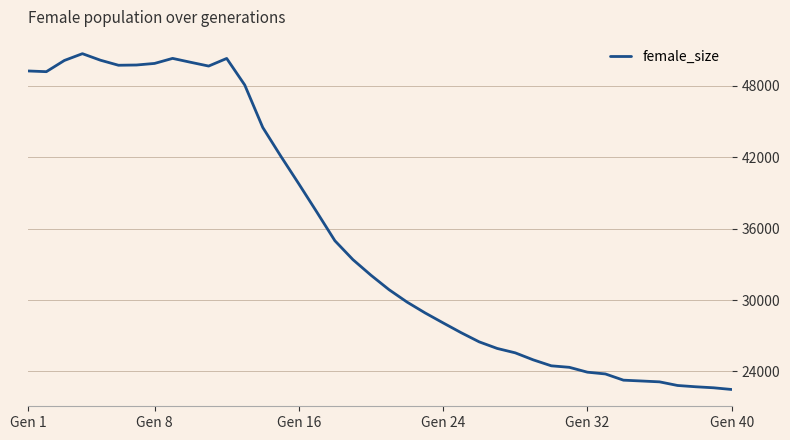

What is the minimum value shown in the chart?

22485